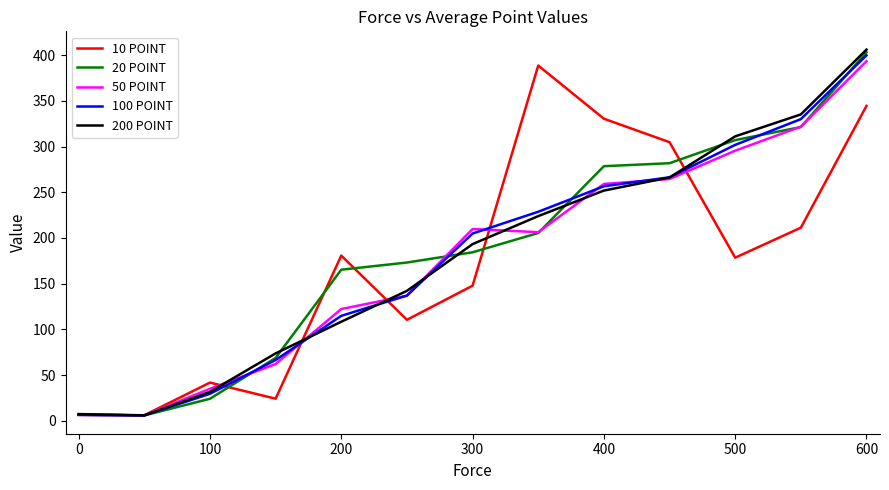

What is the maximum value for 200 POINT?

405.9